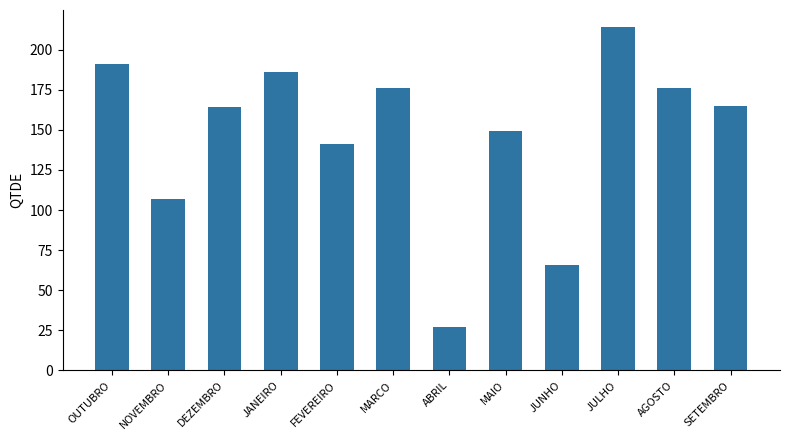

What is the difference between the maximum and minimum values?

187